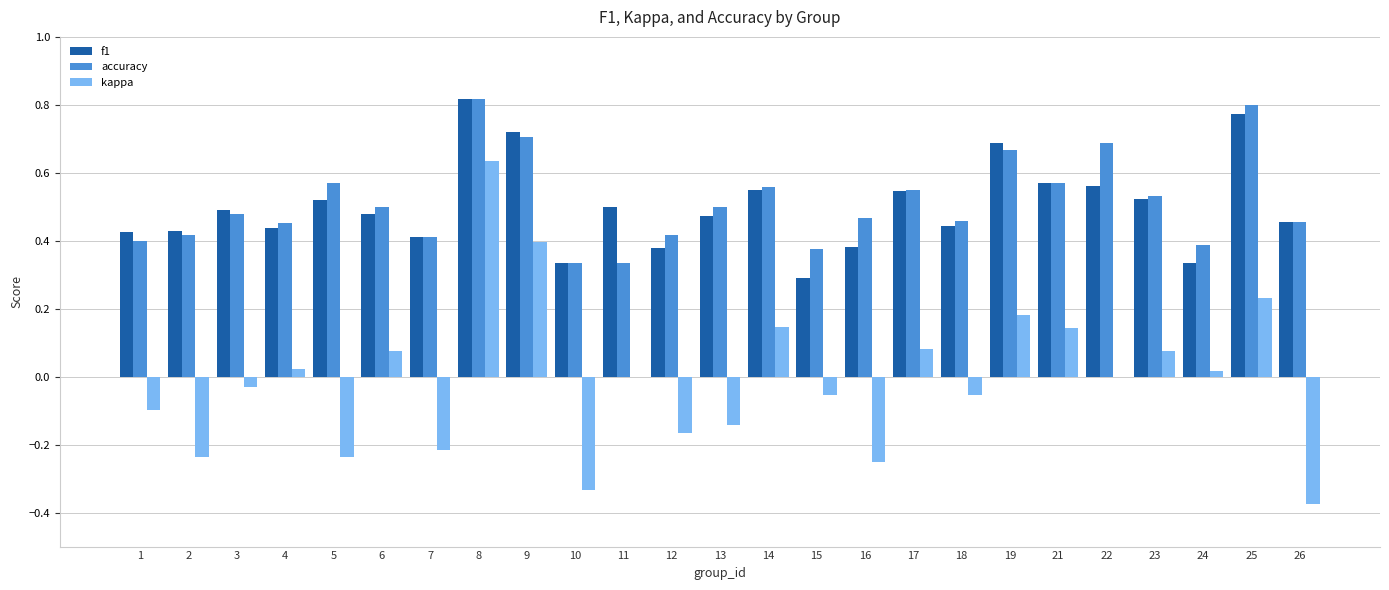

At which label does kappa reach its peak?

8